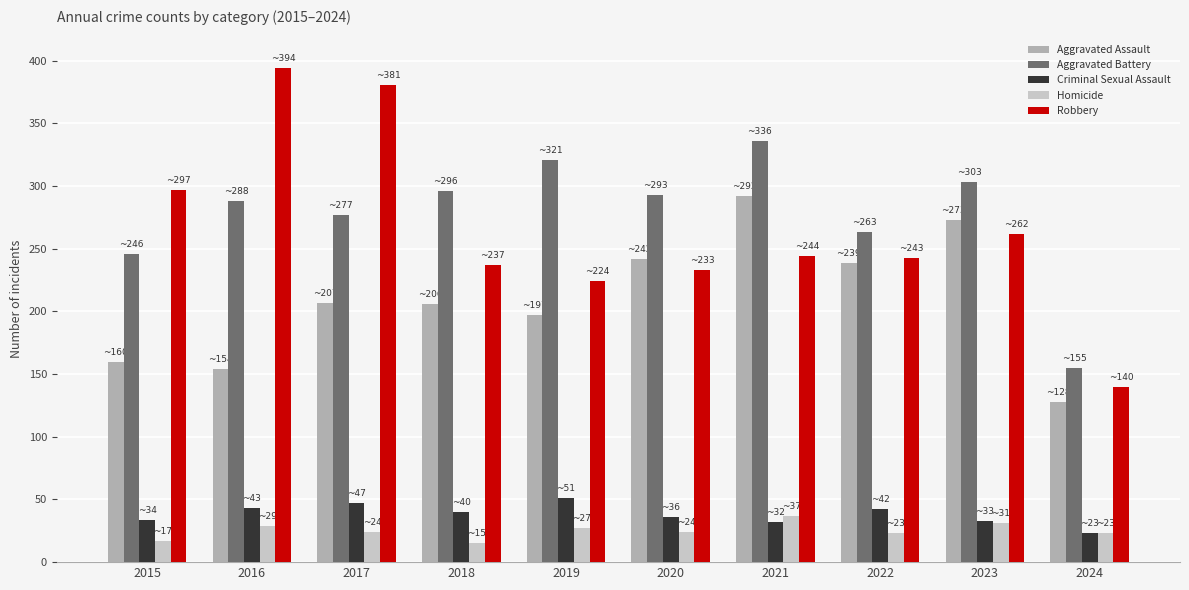

How many categories are shown in the chart?

10